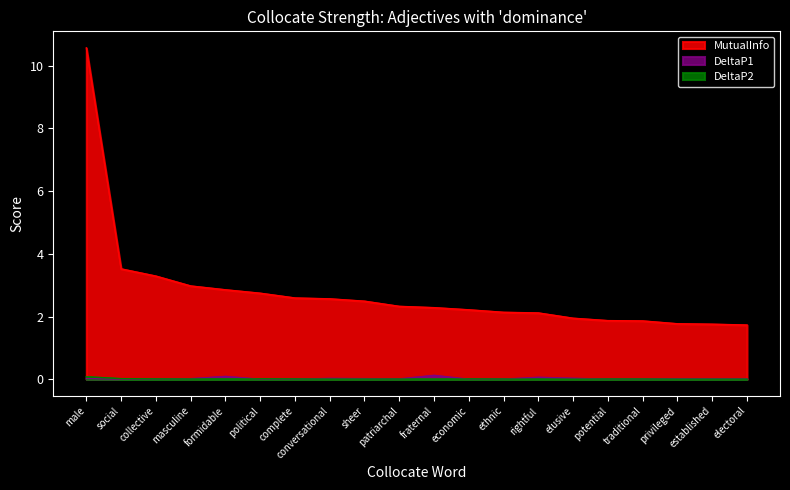

What is the difference between the highest and lowest values at elusive?

1.9